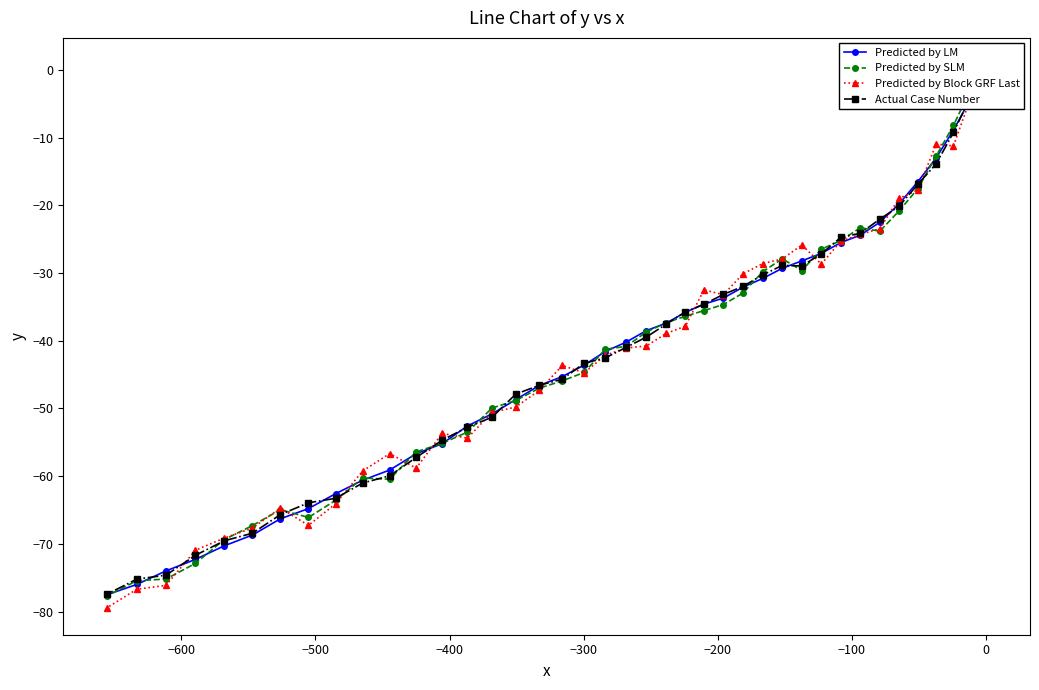

Does the chart display data point markers on the line(s)?

Yes